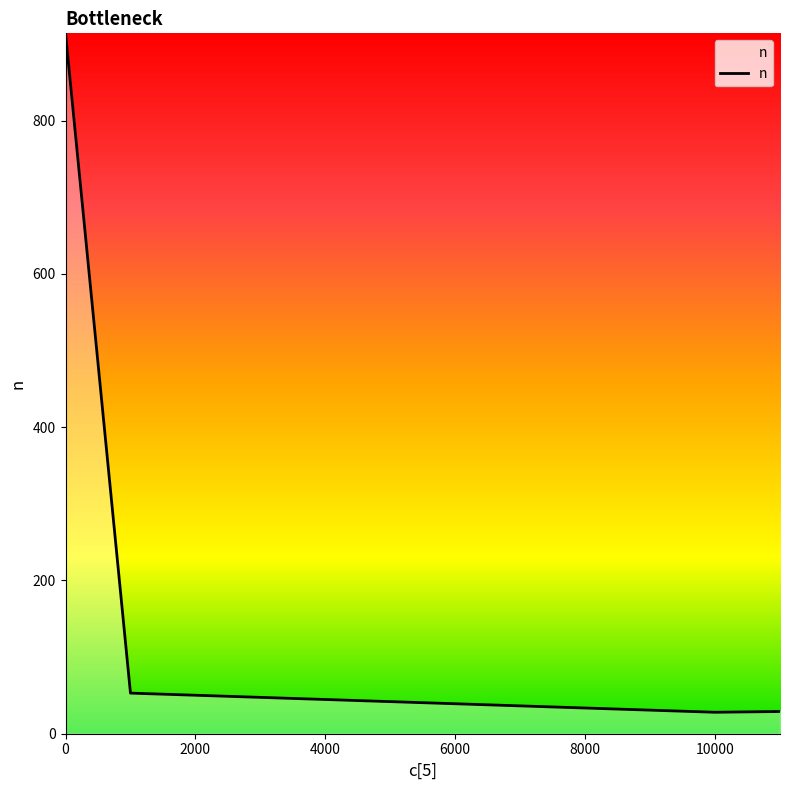

What is the difference between the second highest and minimum values?

25